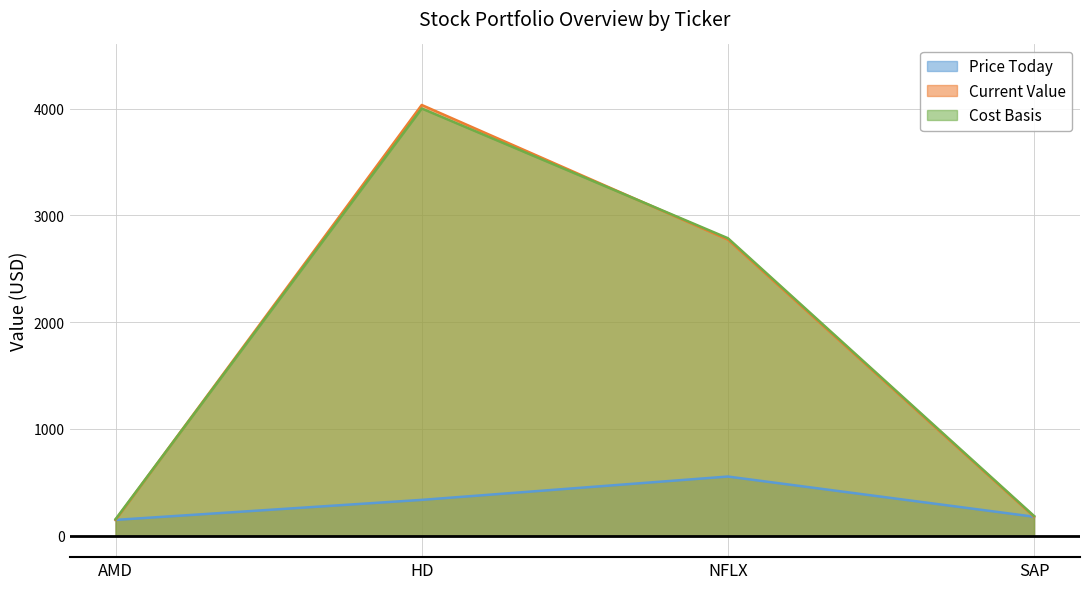

What is the sum of all Price Today values?

1217.5